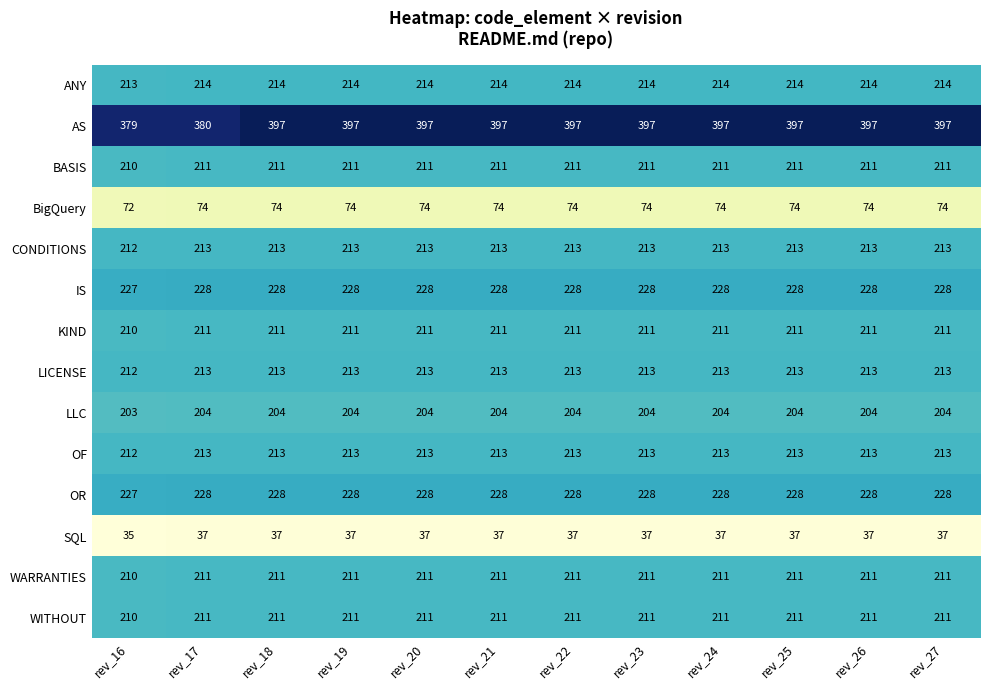

Which series has the largest total across all categories?

AS